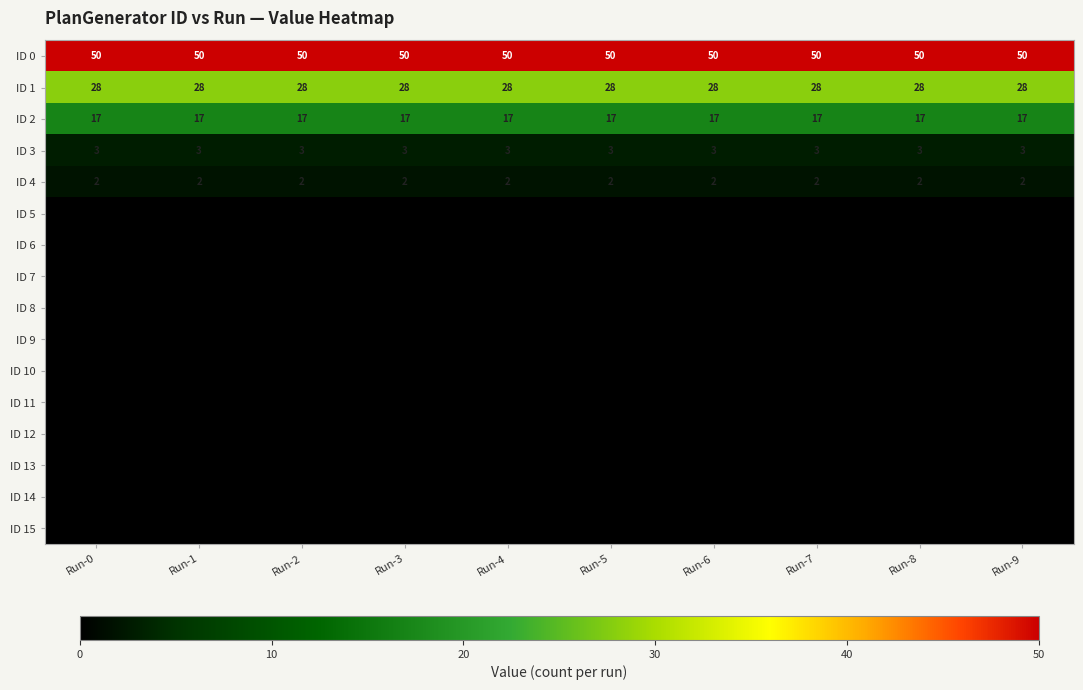

How many distinct data groups are displayed?

16